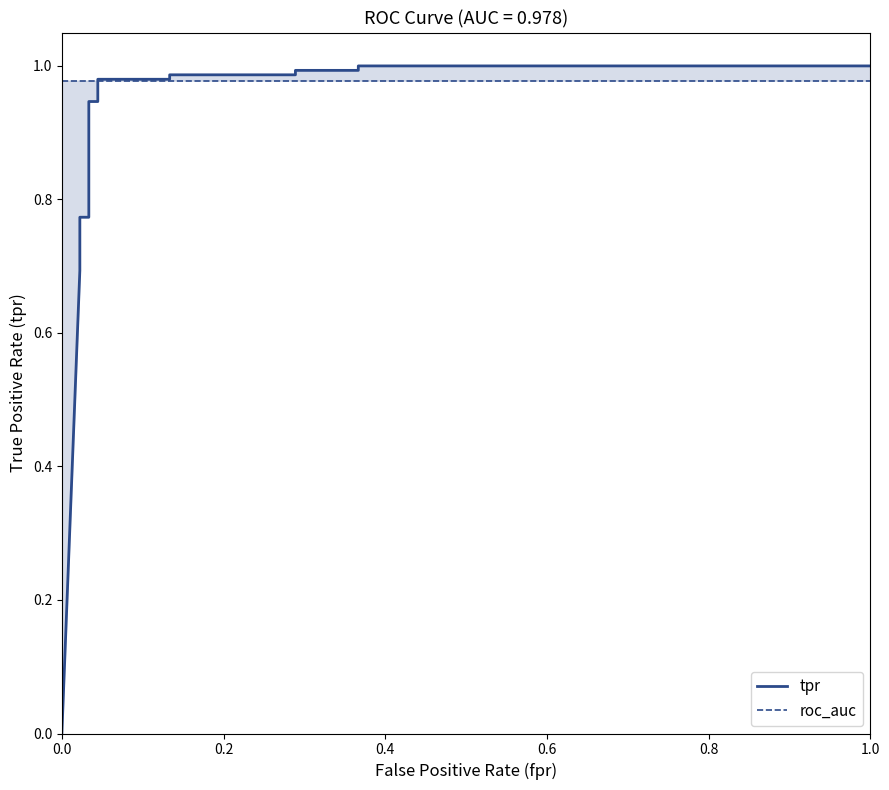

What are all the series names shown in the legend?

tpr, roc_auc